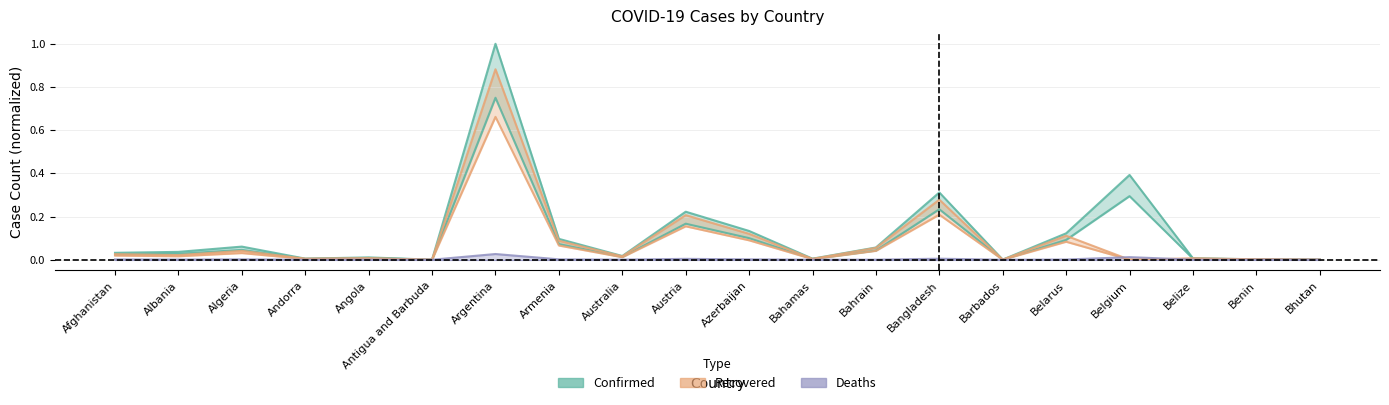

The value of Recovered at Algeria is 0.0. True or false?

True